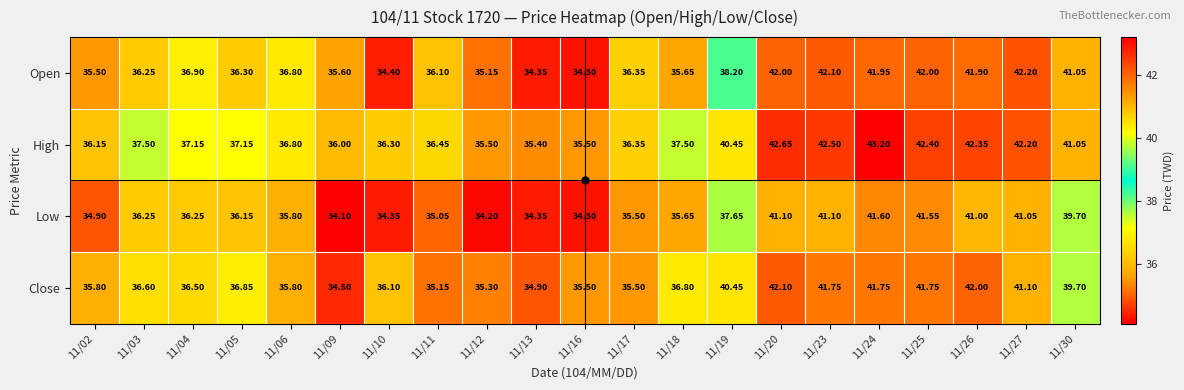

Which series has the widest spread of values?

Open